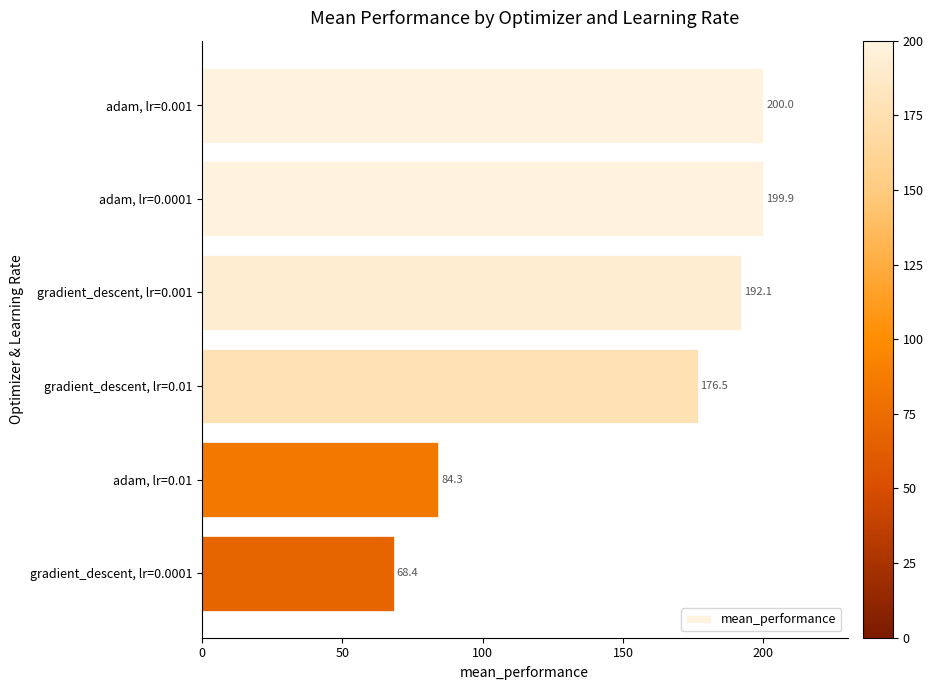

What is the minimum value shown in the chart?

68.4